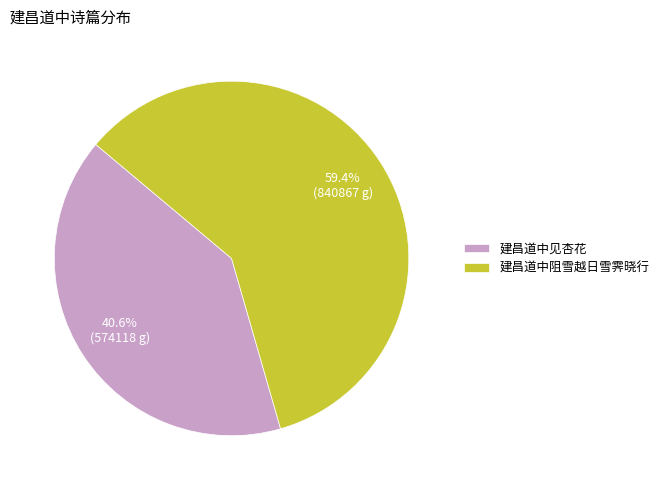

Do 建昌道中阻雪越日雪霁晓行 and 建昌道中见杏花 together represent more than half of the pie?

Yes